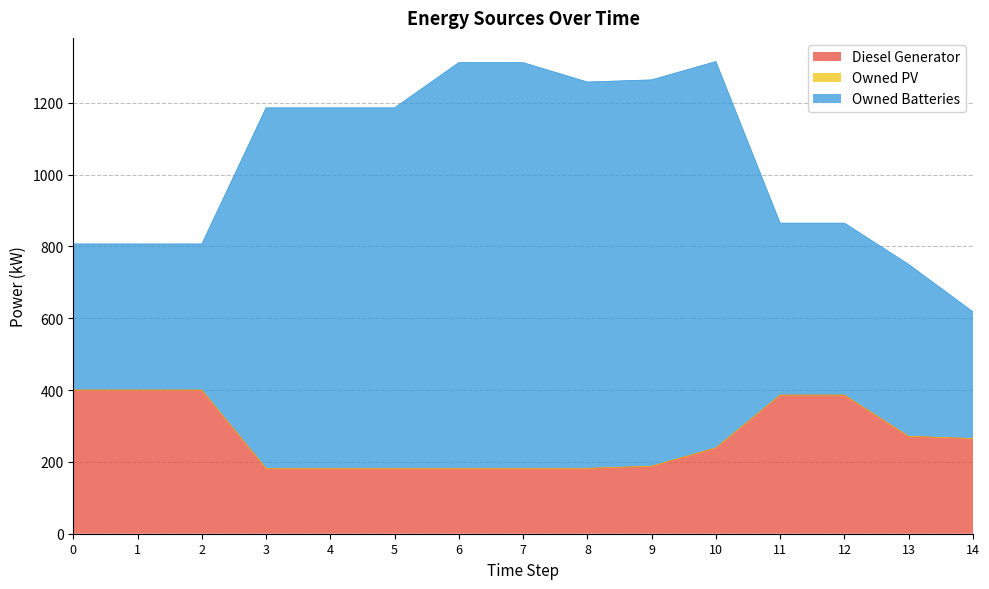

What is the value of the Diesel Generator point at the 9th from the left?

182